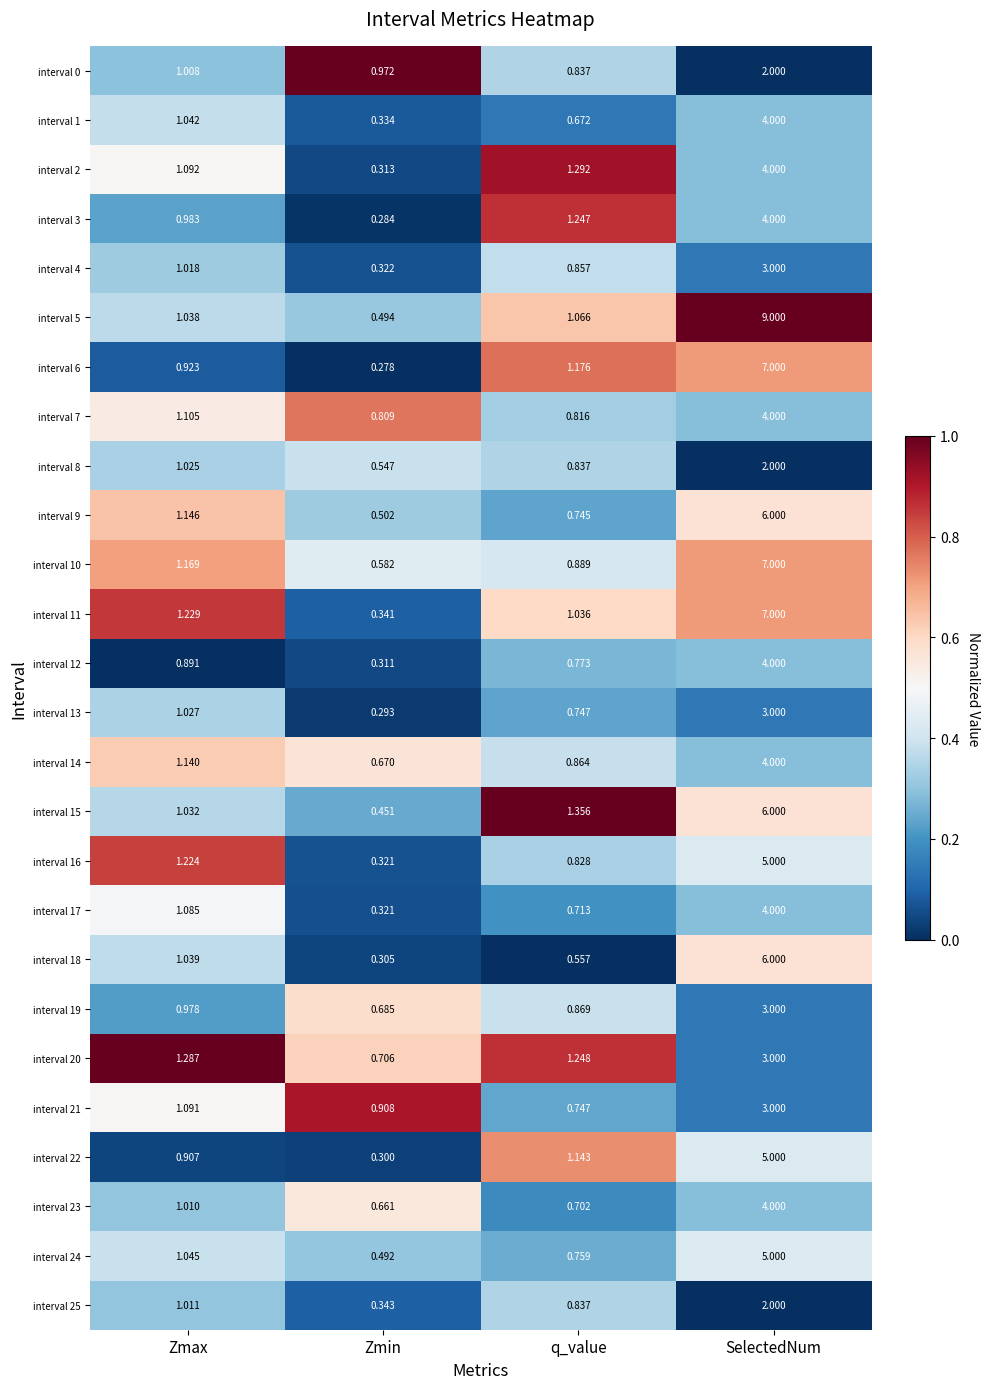

Is the value of interval 13 at Zmax greater than the value of interval 5 at Zmax?

No